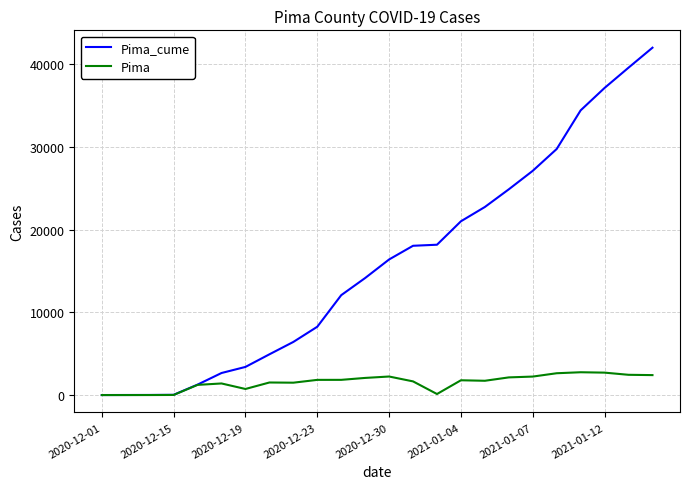

List the series in order of their overall mean, highest first.

Pima_cume, Pima